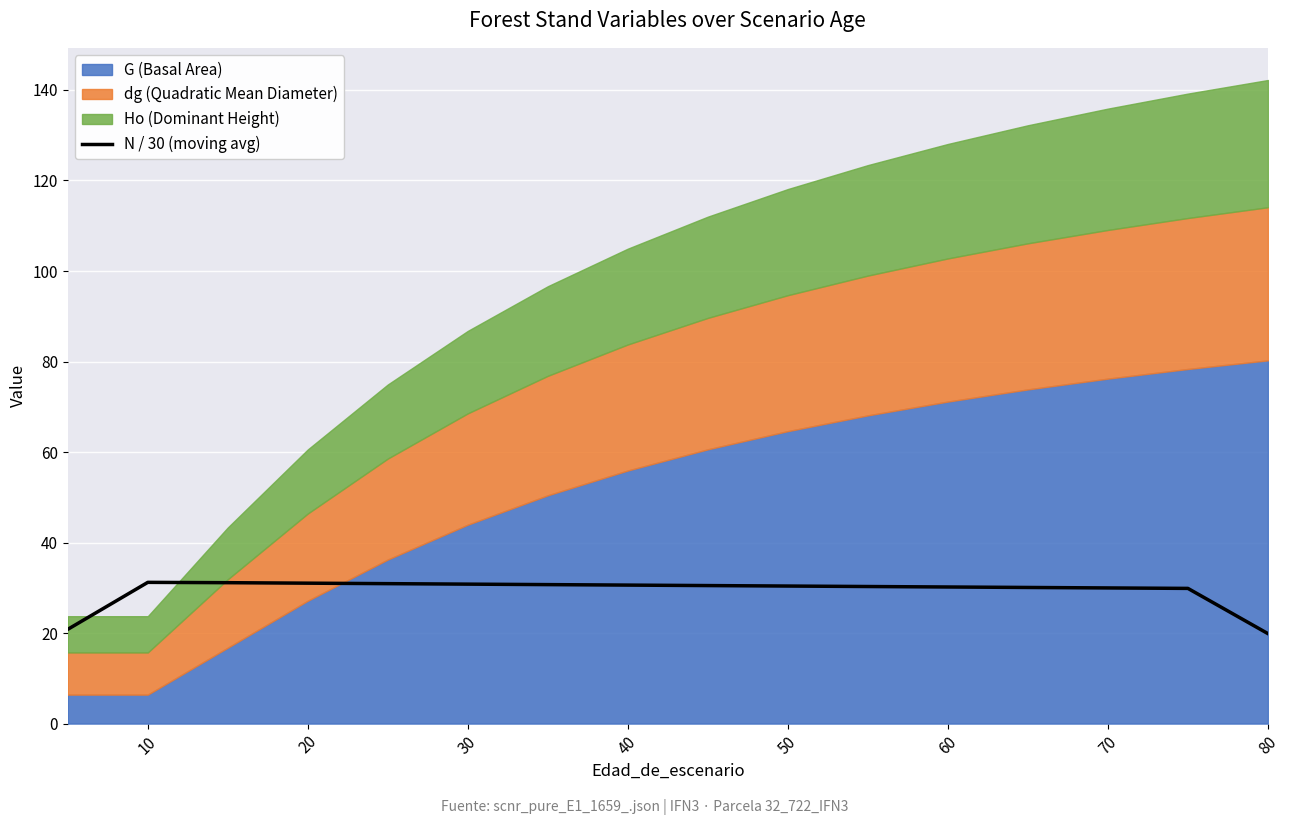

The value of N / 30 (moving avg) at 10 is 31.2. True or false?

True